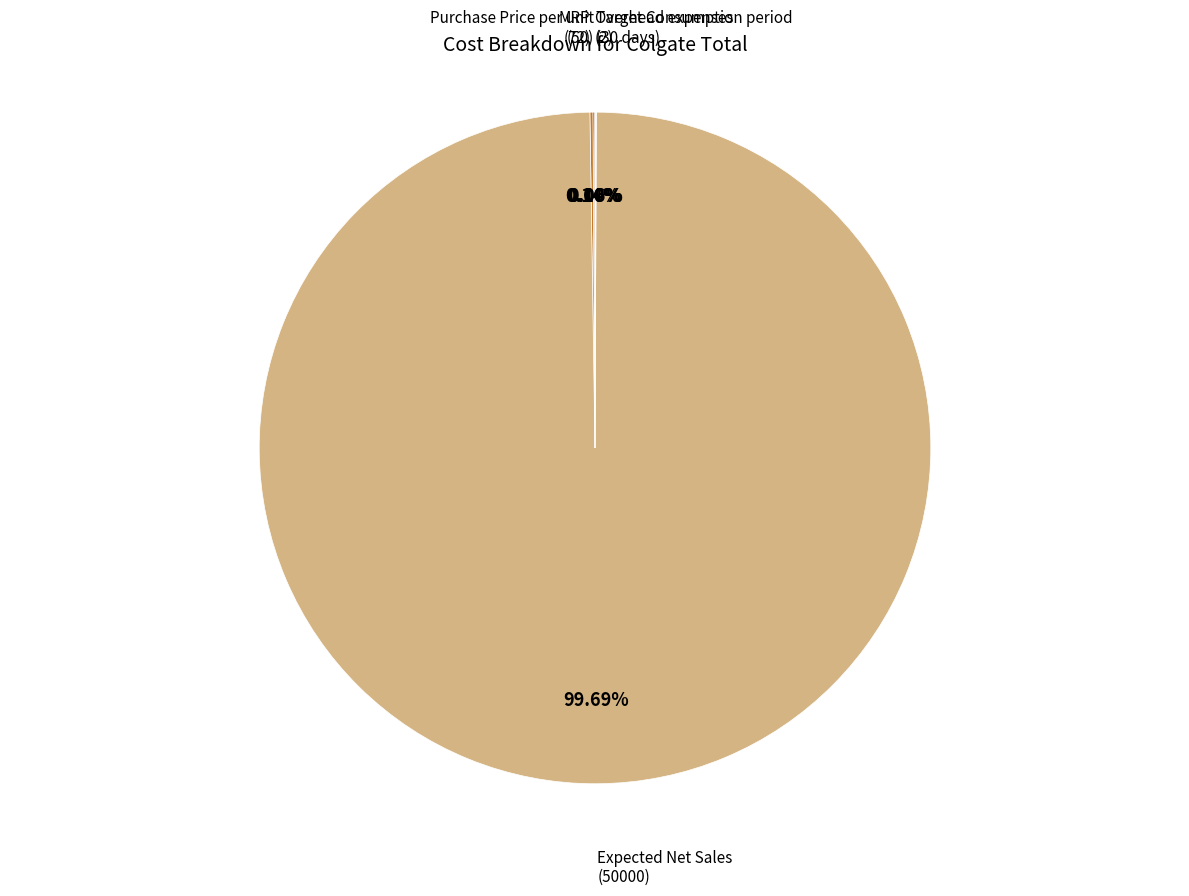

Which slice represents more than half of the pie?

Expected Net Sales (50000)